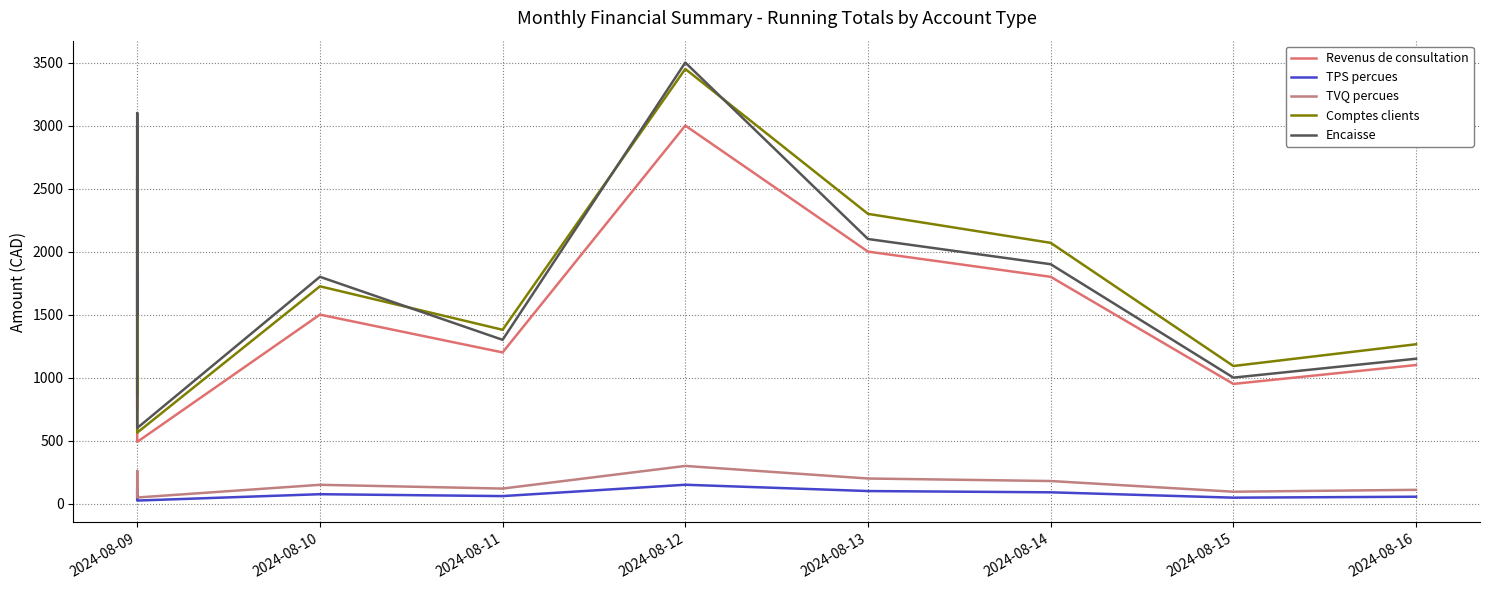

Is it true that Comptes clients equals 937.8 at 2024-08-13?

False